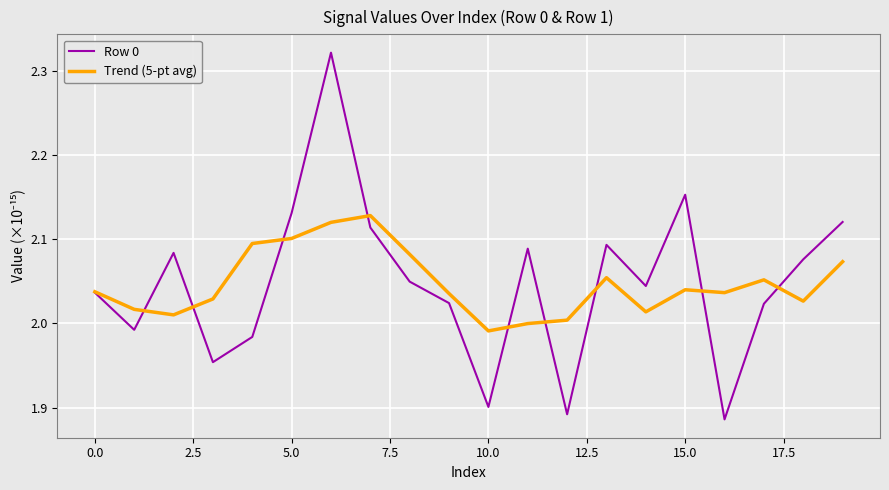

Which series has the largest range (max minus min)?

Row 0